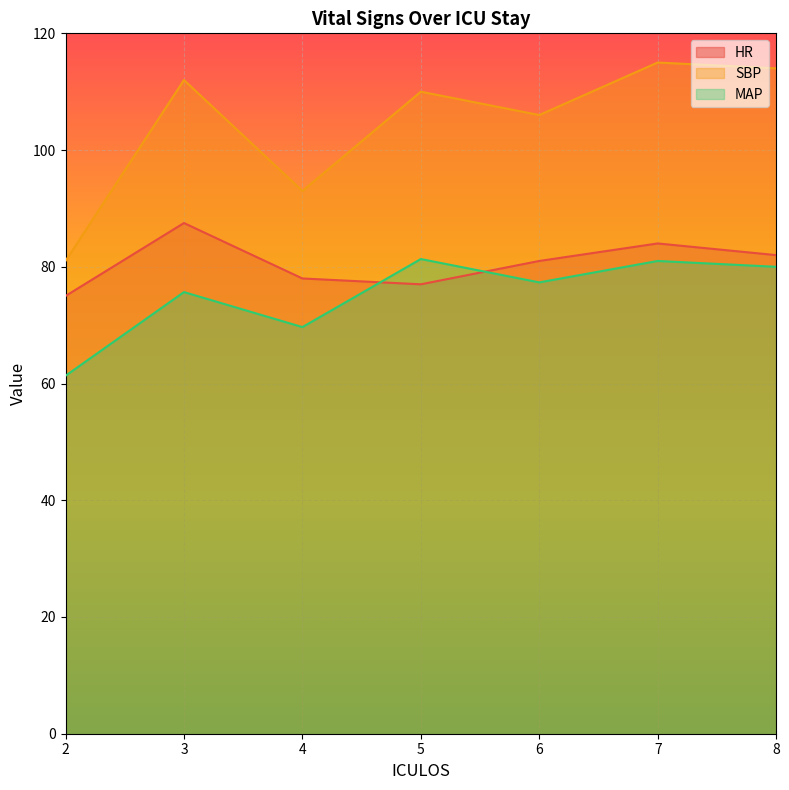

At 8, list the series in order from largest to smallest.

SBP, HR, MAP